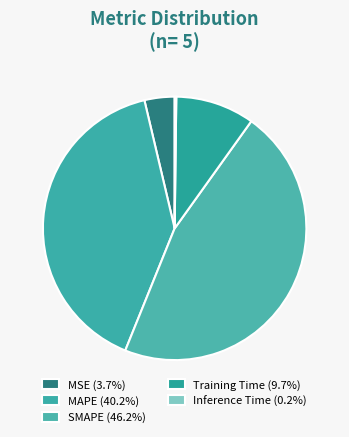

What percentage is the MSE slice, to the nearest percent?

4%